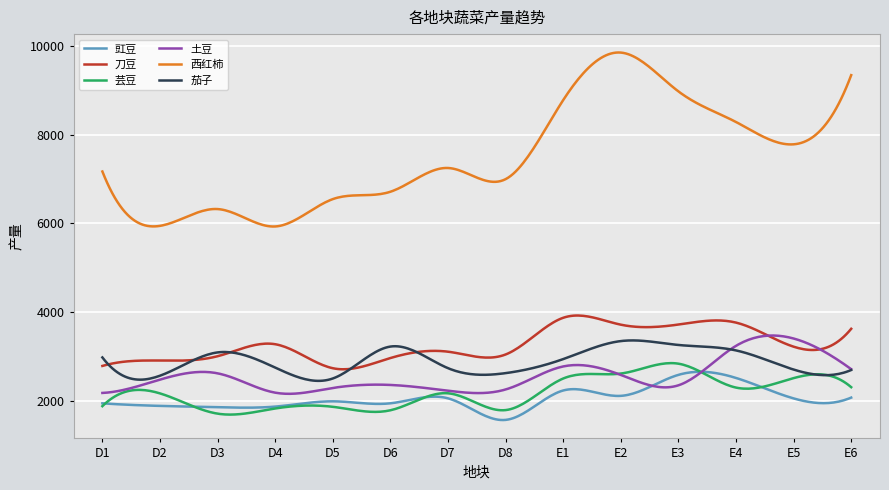

How many times do 茄子 and 刀豆 cross each other?

5